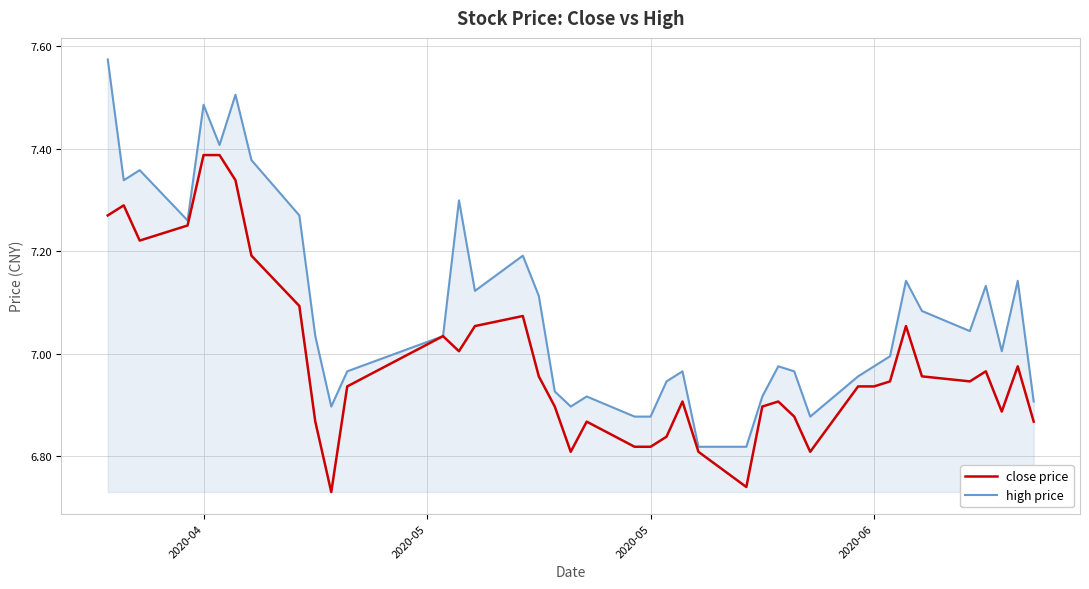

List the series in order of their peak value, highest first.

high price, close price